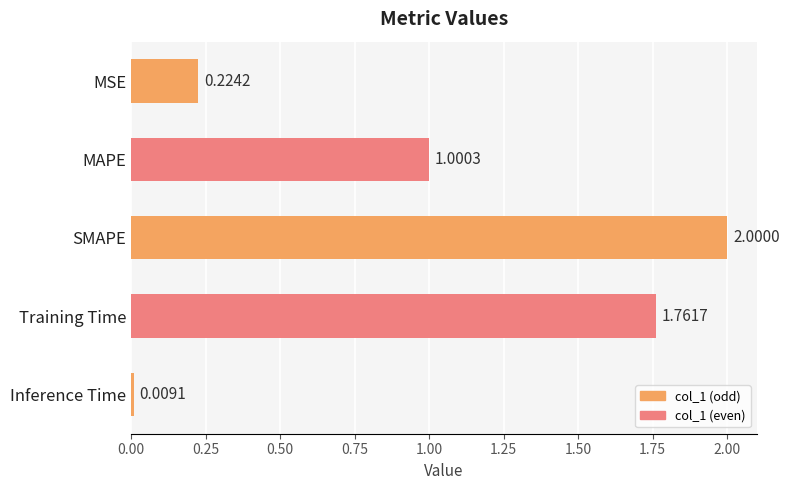

Count the number of categories in the chart.

5